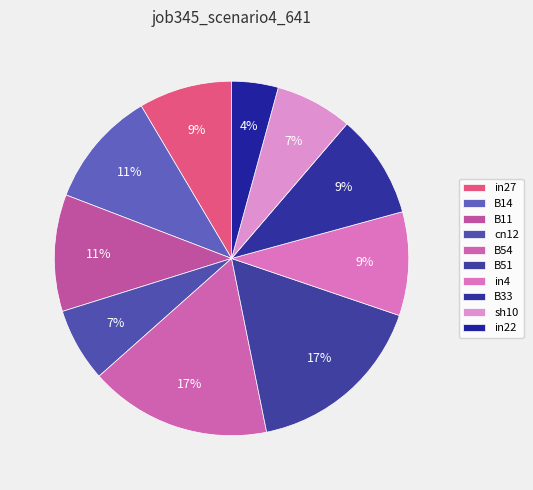

How many segments does this pie chart have?

10